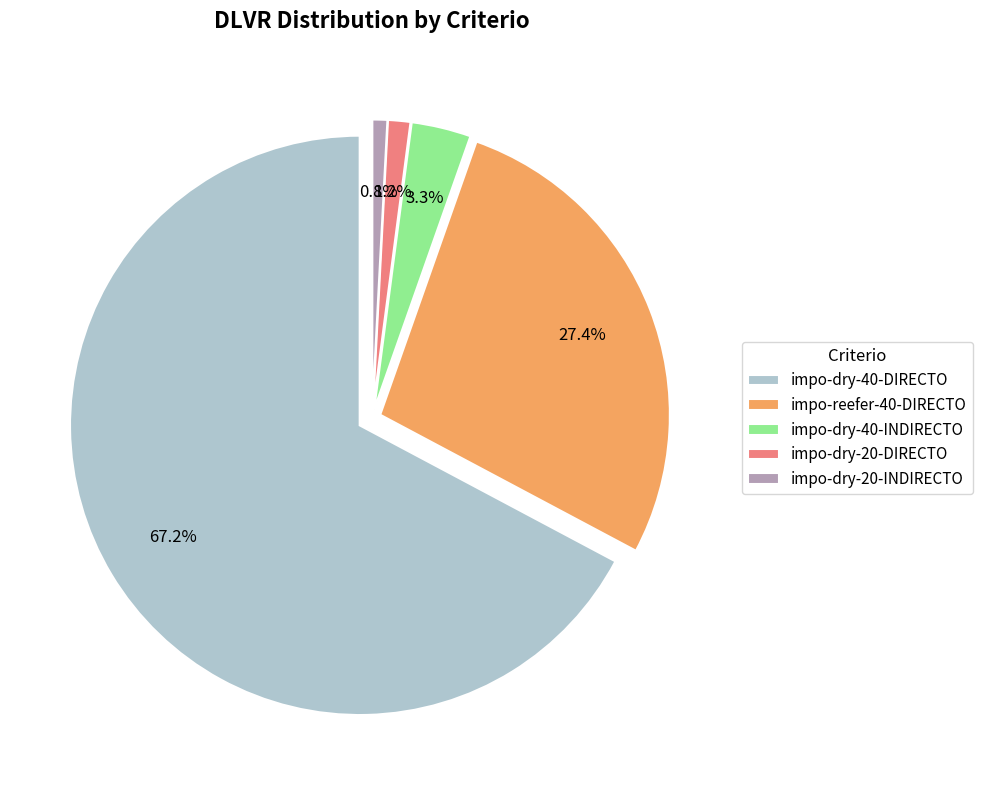

What is the change in value from impo-dry-20-DIRECTO to impo-dry-40-DIRECTO?

+159